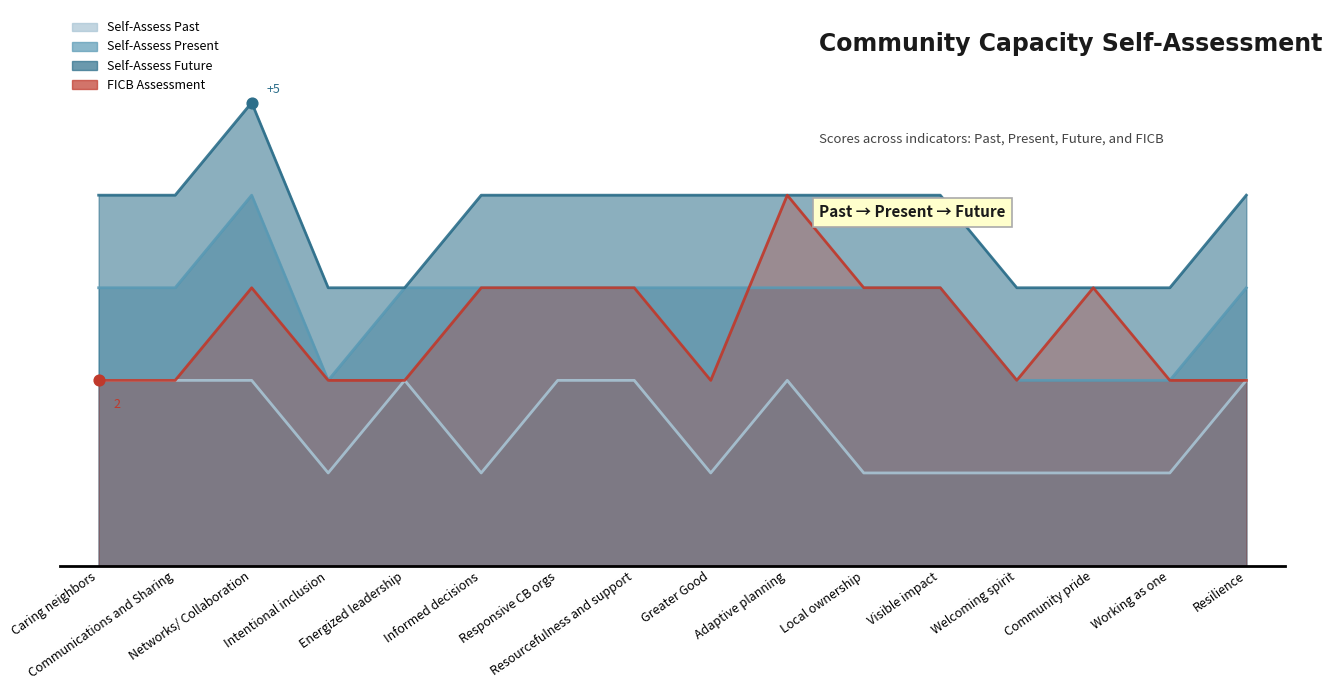

What are all the series names shown in the legend?

Self-Assess Past, Self-Assess Present, Self-Assess Future, FICB Assessment